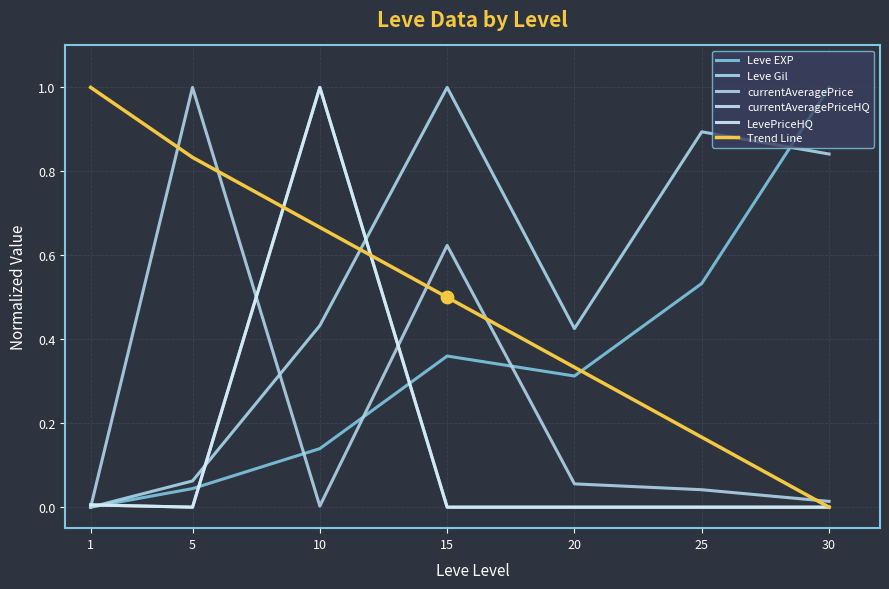

At how many categories does at least one series exceed 0?

7